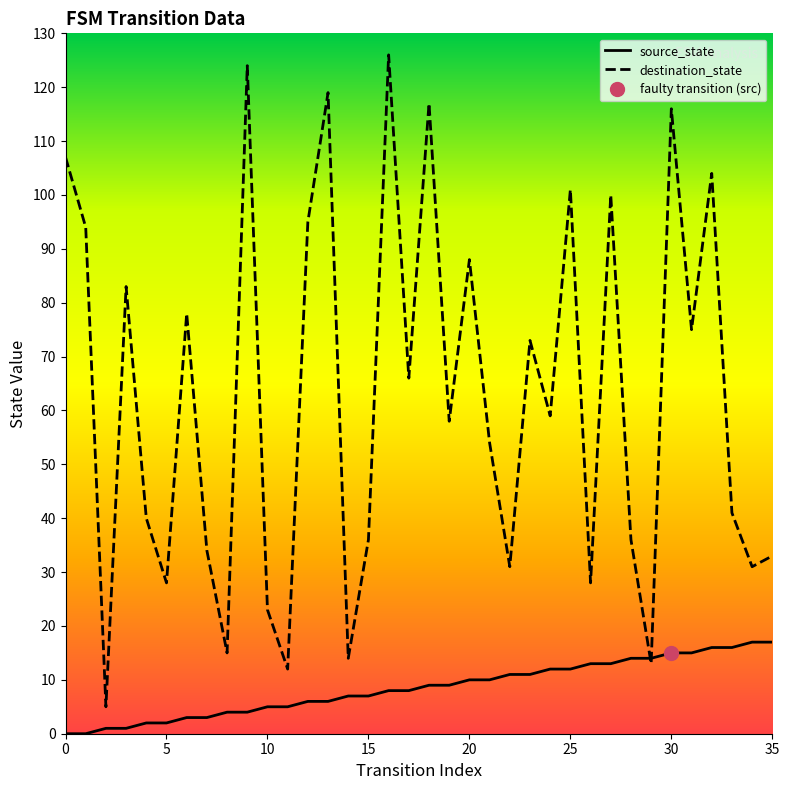

What is the highest value of the destination_state series?

126